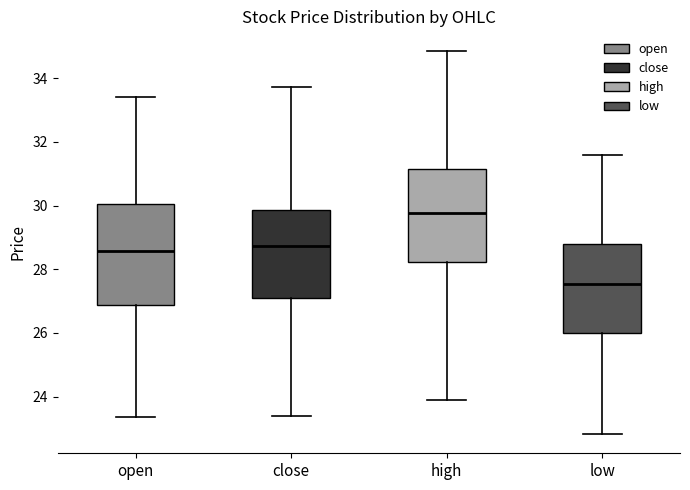

Which box is the tallest, from its lower edge to its upper edge?

open